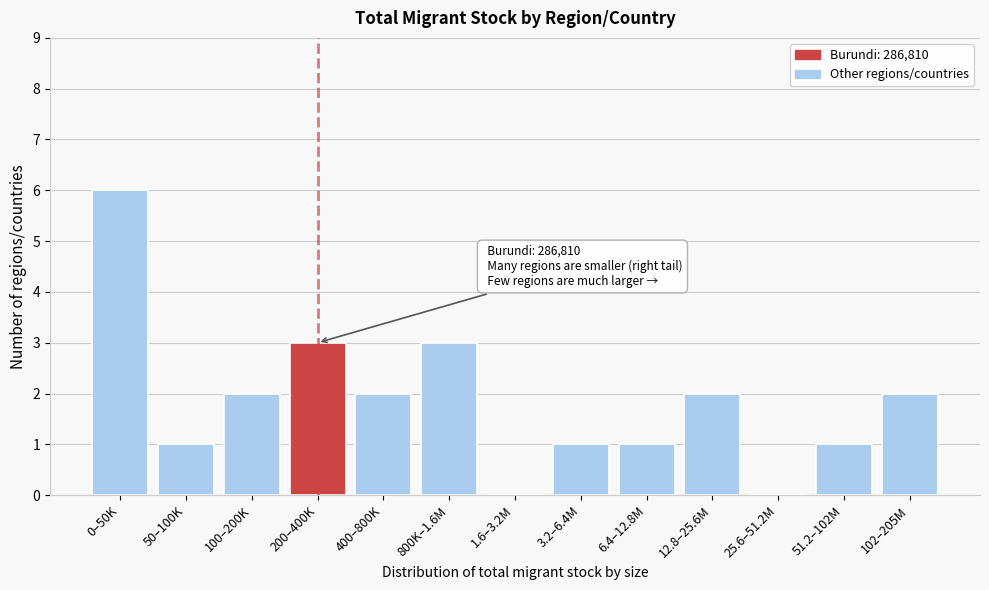

Reading right to left, list all the values displayed in this chart.

102–205M=2	51.2–102M=1	25.6–51.2M=0	12.8–25.6M=2	6.4–12.8M=1	3.2–6.4M=1	1.6–3.2M=0	800K–1.6M=3	400–800K=2	200–400K=3	100–200K=2	50–100K=1	0–50K=6